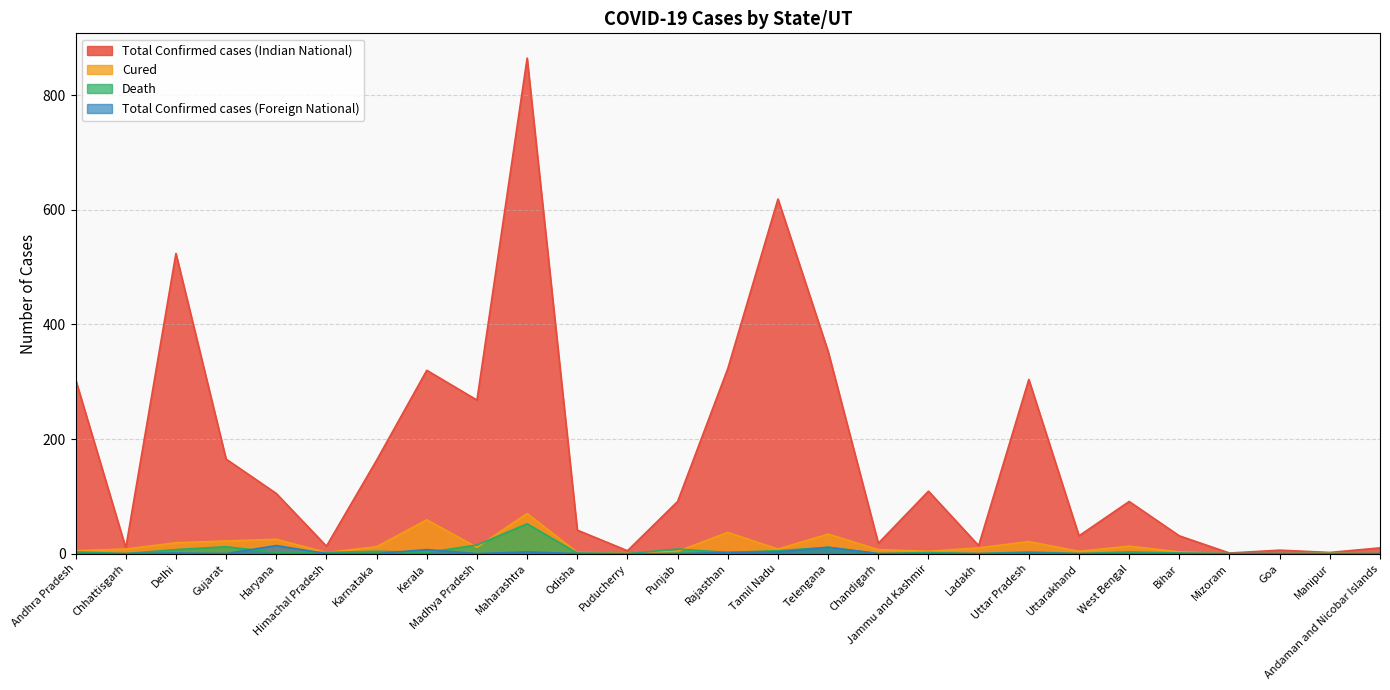

How many values in the Total Confirmed cases (Foreign National) series exceed 0?

8